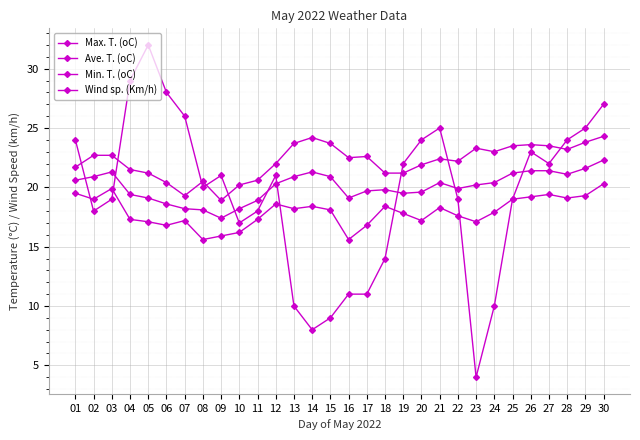

How many lines are shown in the chart?

4